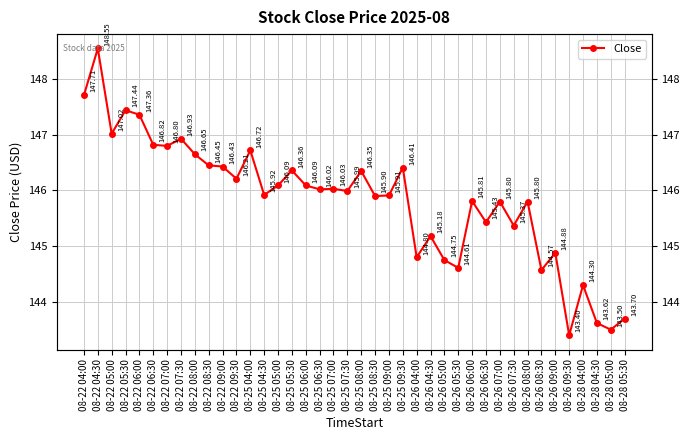

What position from the right is 08-26 07:30?

9